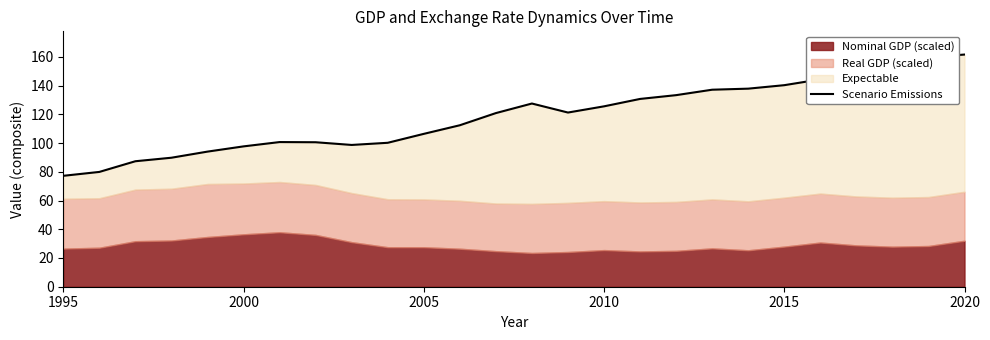

Which has a higher value, 2010 or 2020?

2020